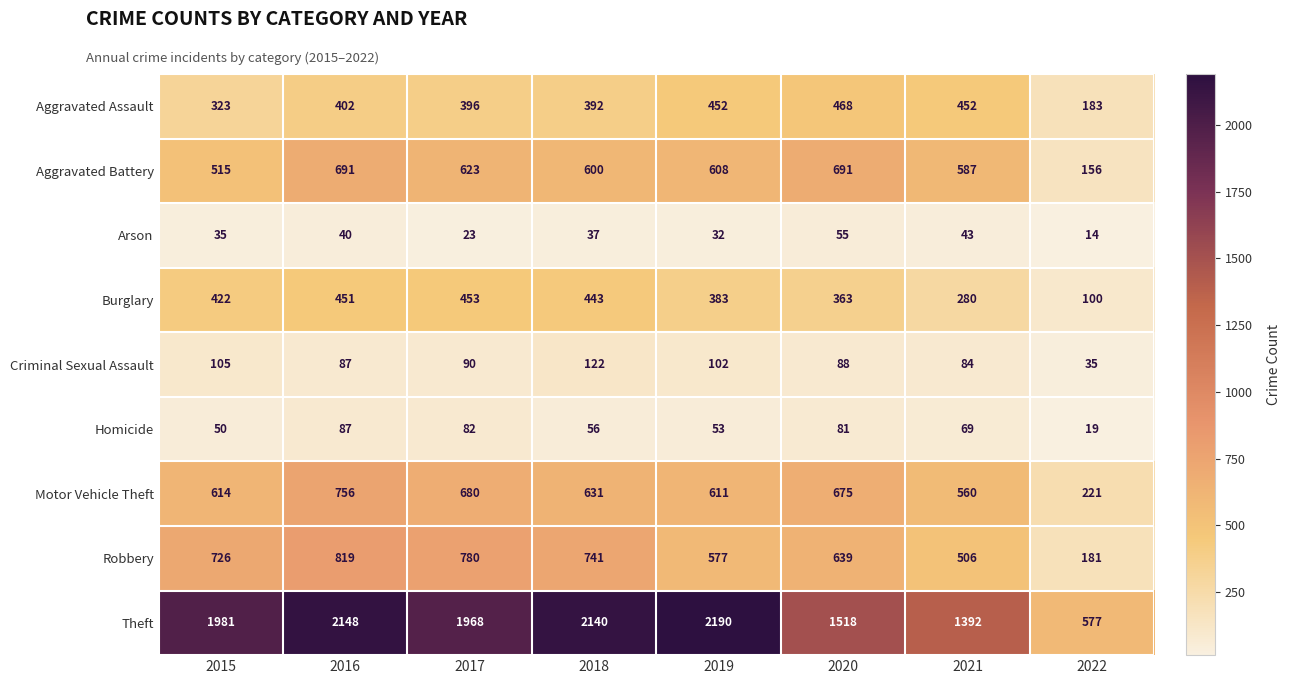

True or false: Aggravated Battery has a value of 35 at 2022.

False